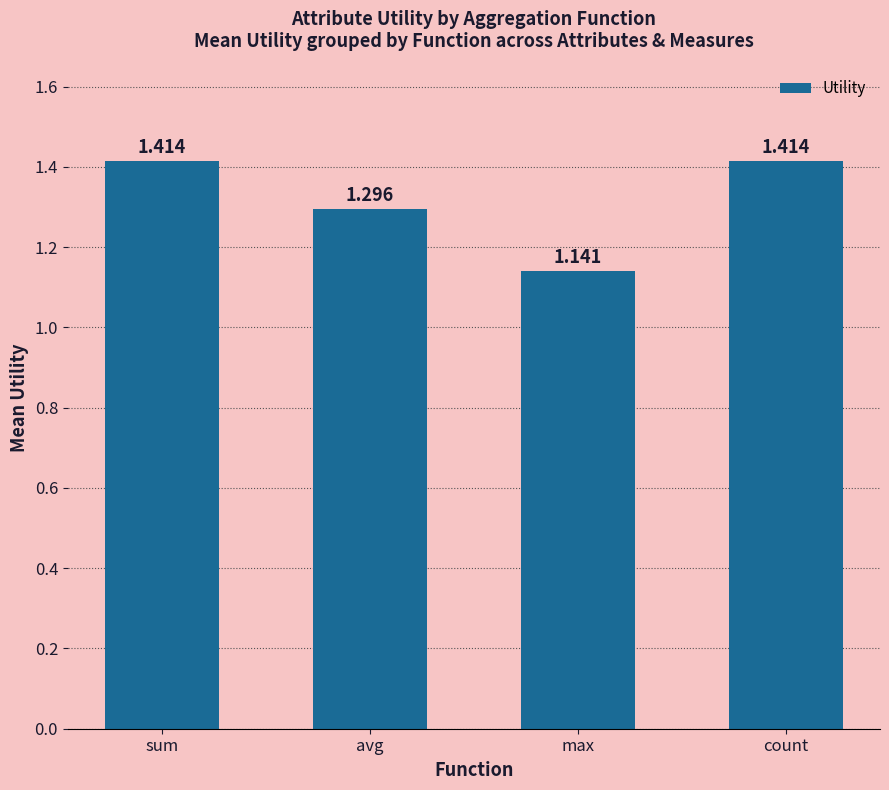

Between avg and sum, which is larger?

sum